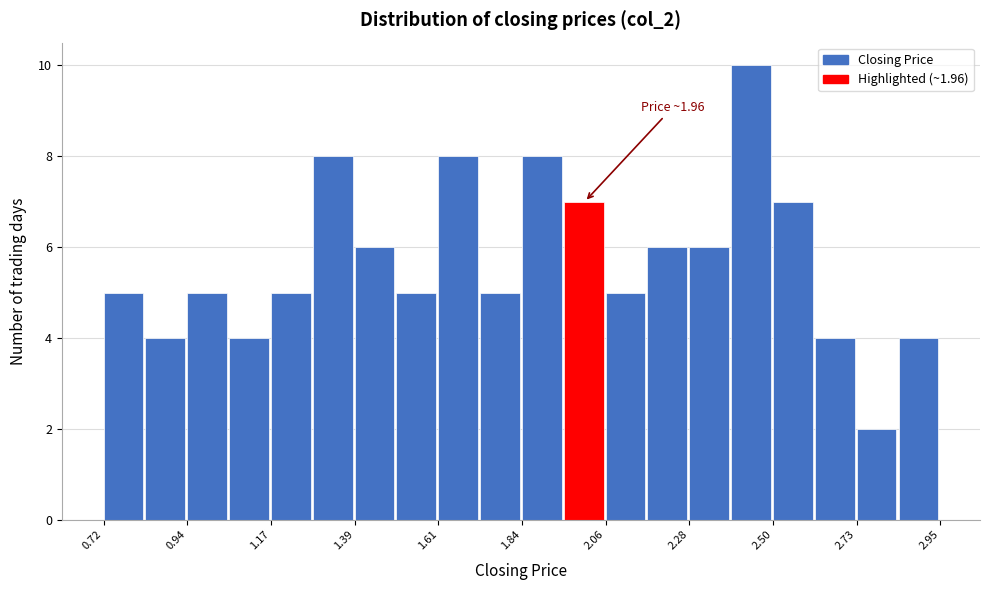

Around what value on the x-axis is the tallest bar? Give the approximate position of its centre, as read against the axis.

2.45